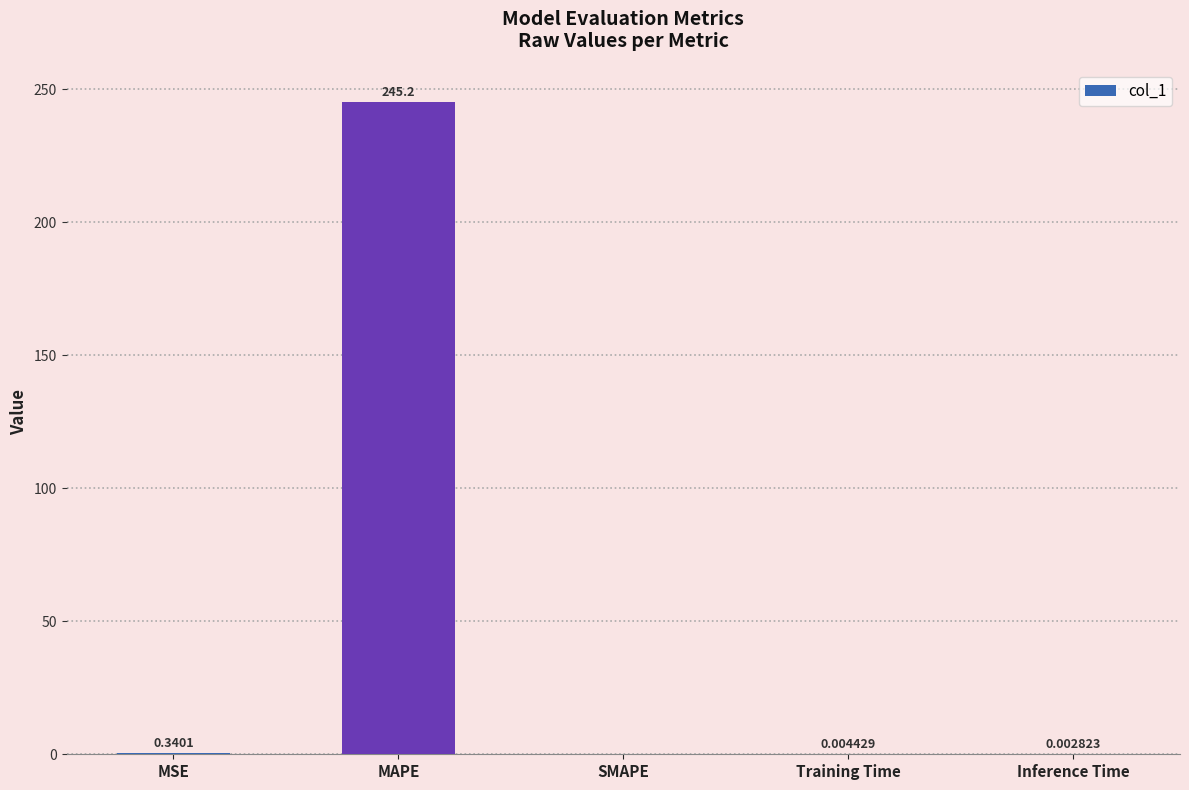

At which label is the value closest to 122?

MSE